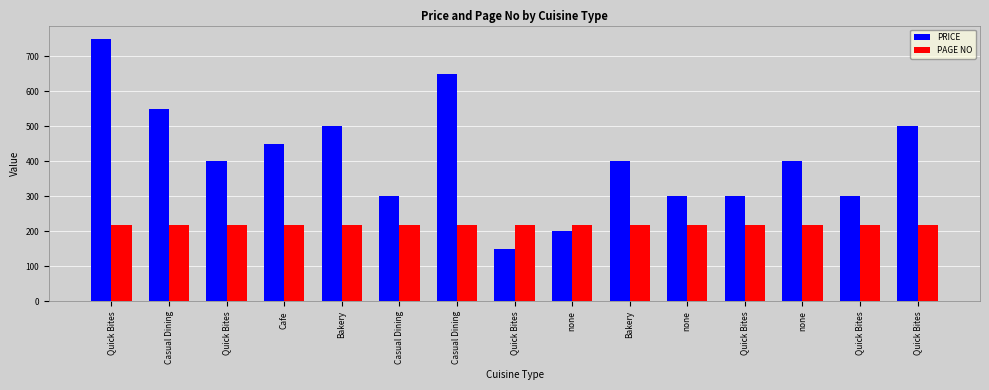

At Casual Dining, list the series in order from smallest to largest.

PAGE NO, PRICE